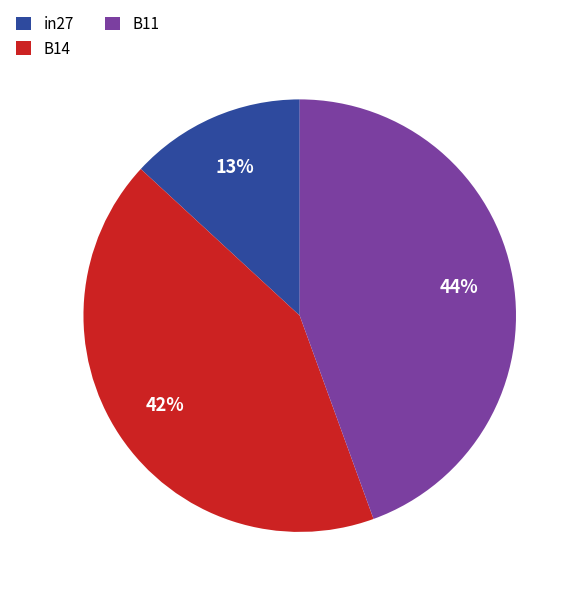

Is there a majority slice in this chart?

No